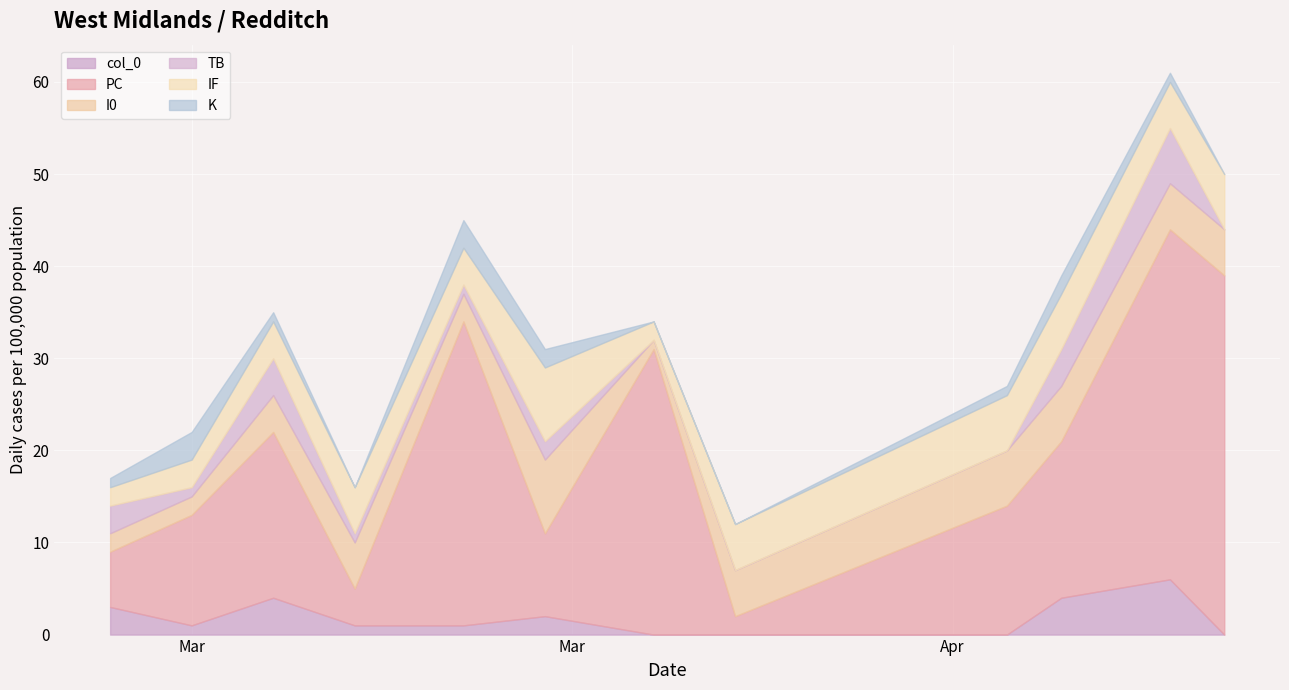

What is the value of the TB point at the 4th from the left?

1